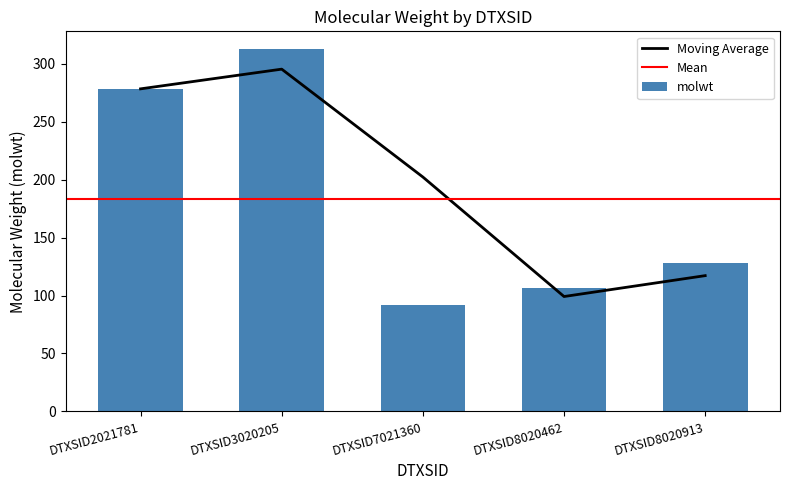

How many values are below 128?

2